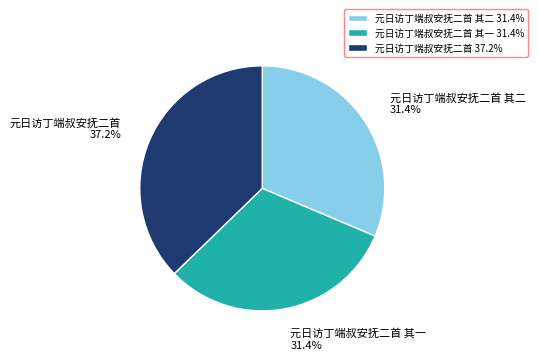

Does 元日访丁端叔安抚二首 represent more than half of the total?

No